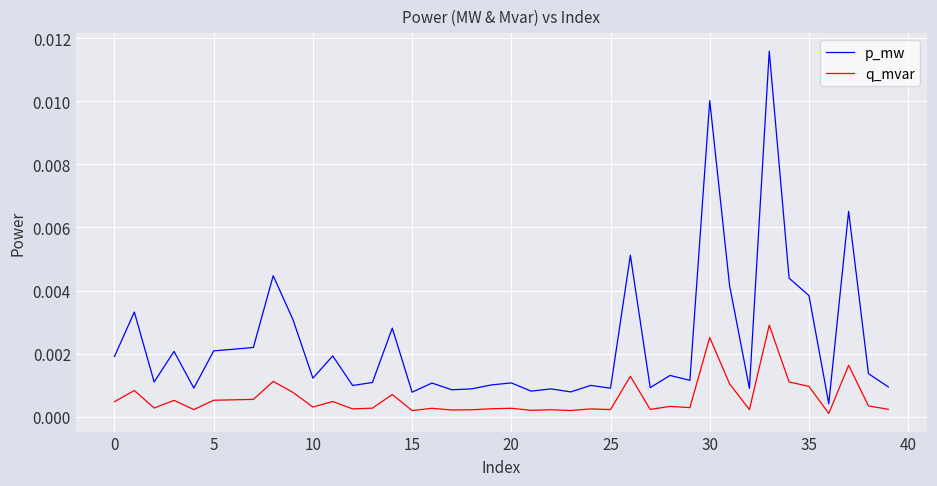

Which series has the largest total across all categories?

p_mw